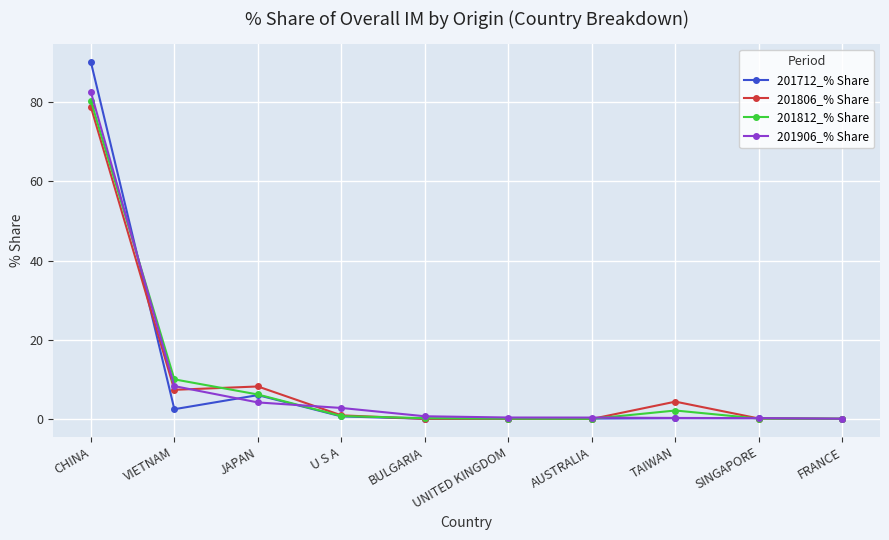

Which series has the widest spread of values?

201712_% Share